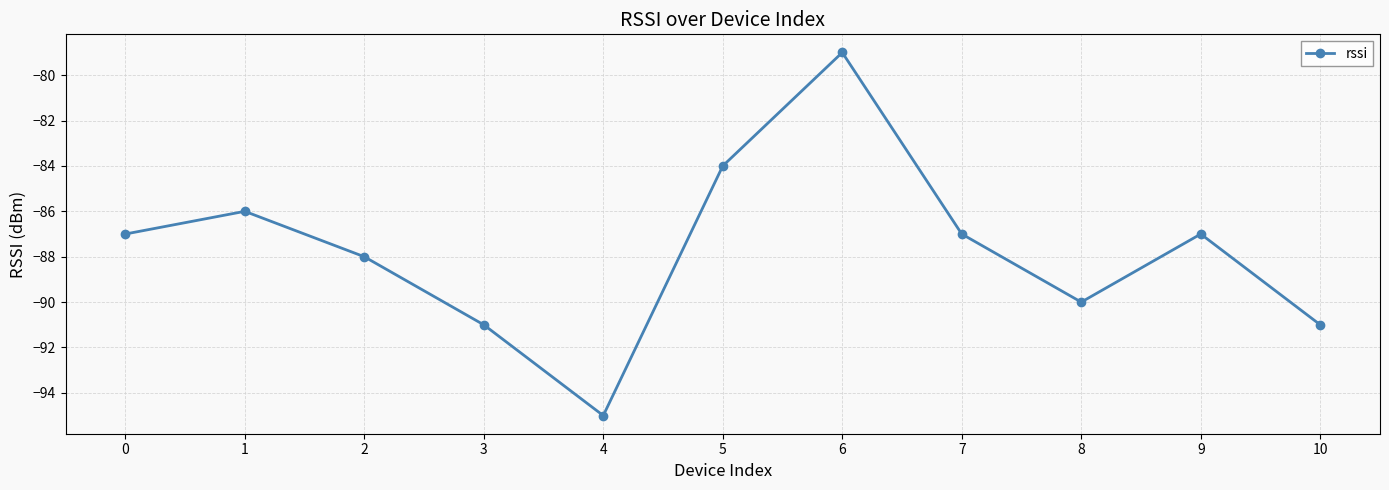

Which has a higher value, 7 or 3?

7